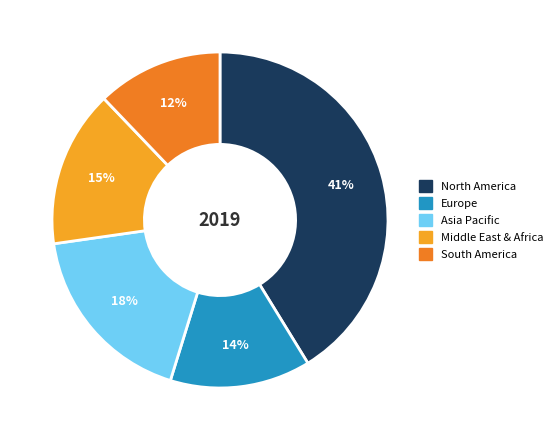

Is there a majority slice in this chart?

No